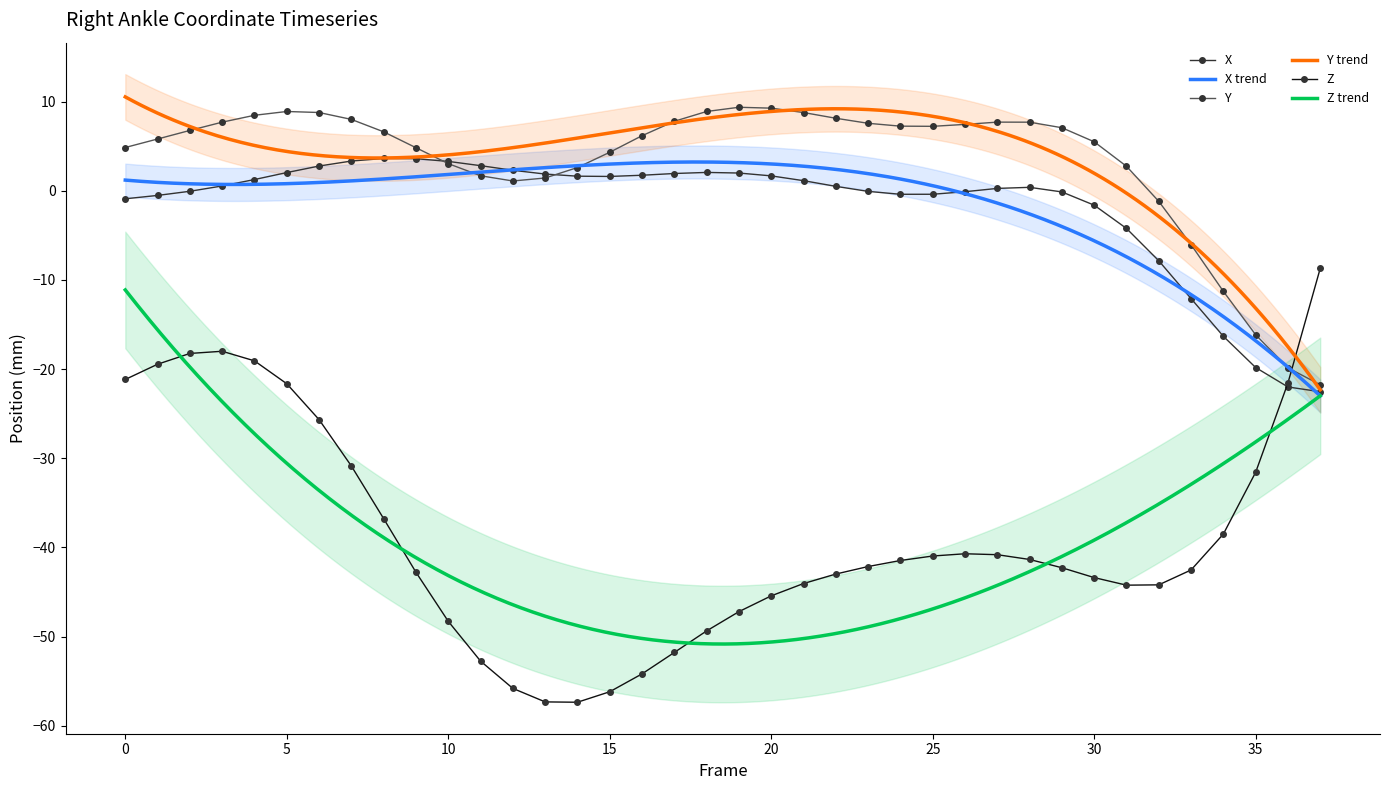

Reading left to right, extract all data points from this chart.

X: 0=-0.9	1=-0.5	2=-0.1	3=0.5	4=1.3	5=2.0	6=2.8	7=3.3	8=3.6	9=3.6	10=3.3	11=2.8	12=2.3	13=1.9	14=1.6	15=1.6	16=1.7	17=1.9	18=2.1	19=2.0	20=1.7	21=1.1	22=0.5	23=-0.1	24=-0.4	25=-0.4	26=-0.1	27=0.3	28=0.4	29=-0.1	30=-1.6	31=-4.2	32=-7.9	33=-12.1	34=-16.3	35=-19.8	36=-22.0	37=-22.5
Y: 0=4.8	1=5.8	2=6.8	3=7.7	4=8.5	5=8.9	6=8.8	7=8.0	8=6.6	9=4.8	10=3.0	11=1.7	12=1.1	13=1.4	14=2.6	15=4.3	16=6.2	17=7.8	18=8.9	19=9.4	20=9.3	21=8.8	22=8.1	23=7.6	24=7.2	25=7.2	26=7.4	27=7.7	28=7.7	29=7.1	30=5.5	31=2.7	32=-1.2	33=-6.0	34=-11.3	35=-16.2	36=-19.9	37=-21.8
Z: 0=-21.2	1=-19.5	2=-18.2	3=-18.0	4=-19.1	5=-21.6	6=-25.7	7=-30.9	8=-36.8	9=-42.8	10=-48.3	11=-52.7	12=-55.8	13=-57.3	14=-57.4	15=-56.2	16=-54.2	17=-51.8	18=-49.4	19=-47.2	20=-45.4	21=-44.1	22=-43.0	23=-42.1	24=-41.5	25=-41.0	26=-40.7	27=-40.8	28=-41.4	29=-42.3	30=-43.4	31=-44.2	32=-44.2	33=-42.5	34=-38.5	35=-31.6	36=-21.6	37=-8.7